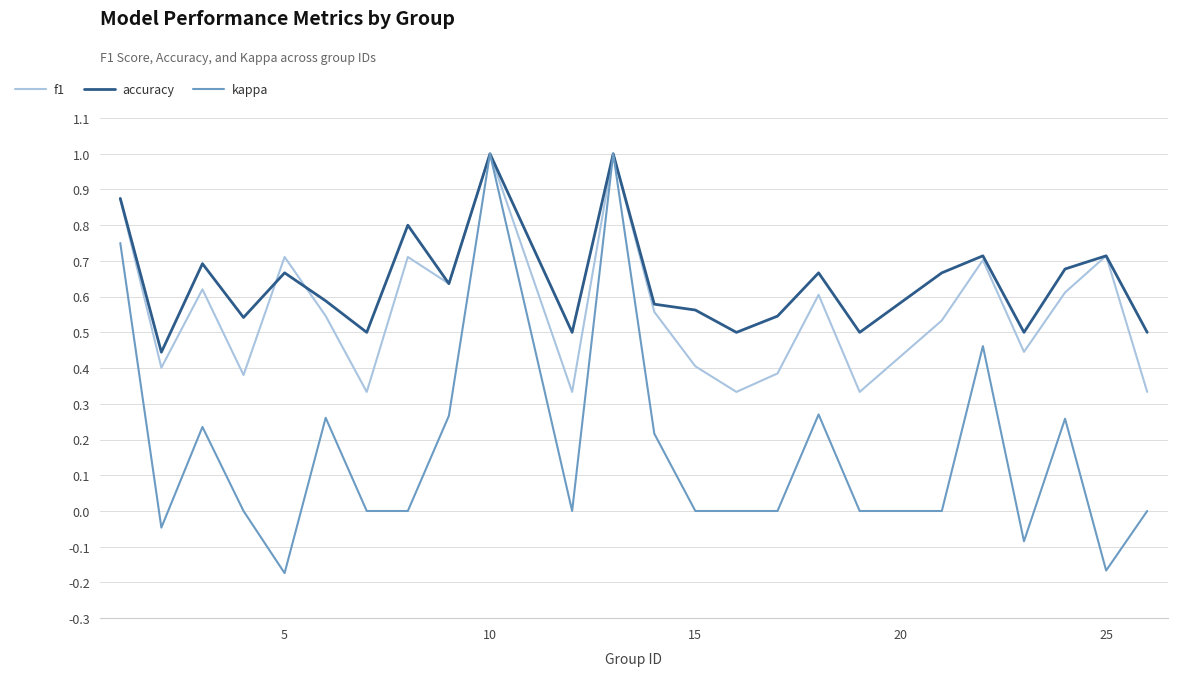

List the series in order of their overall mean, highest first.

accuracy, f1, kappa